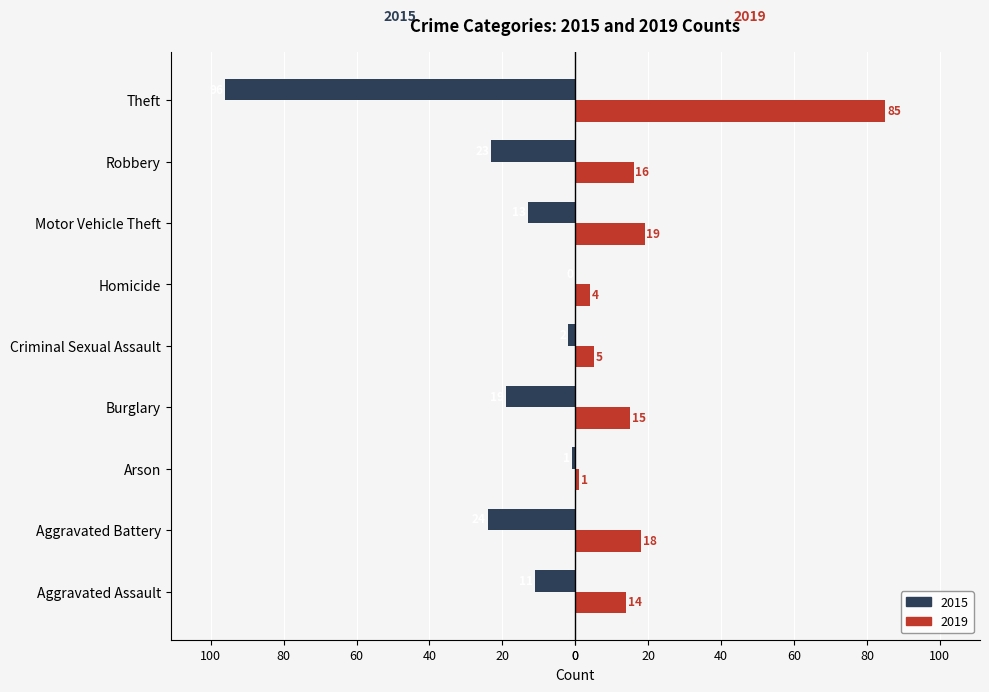

At Aggravated Battery, list the series in order from largest to smallest.

2019, 2015